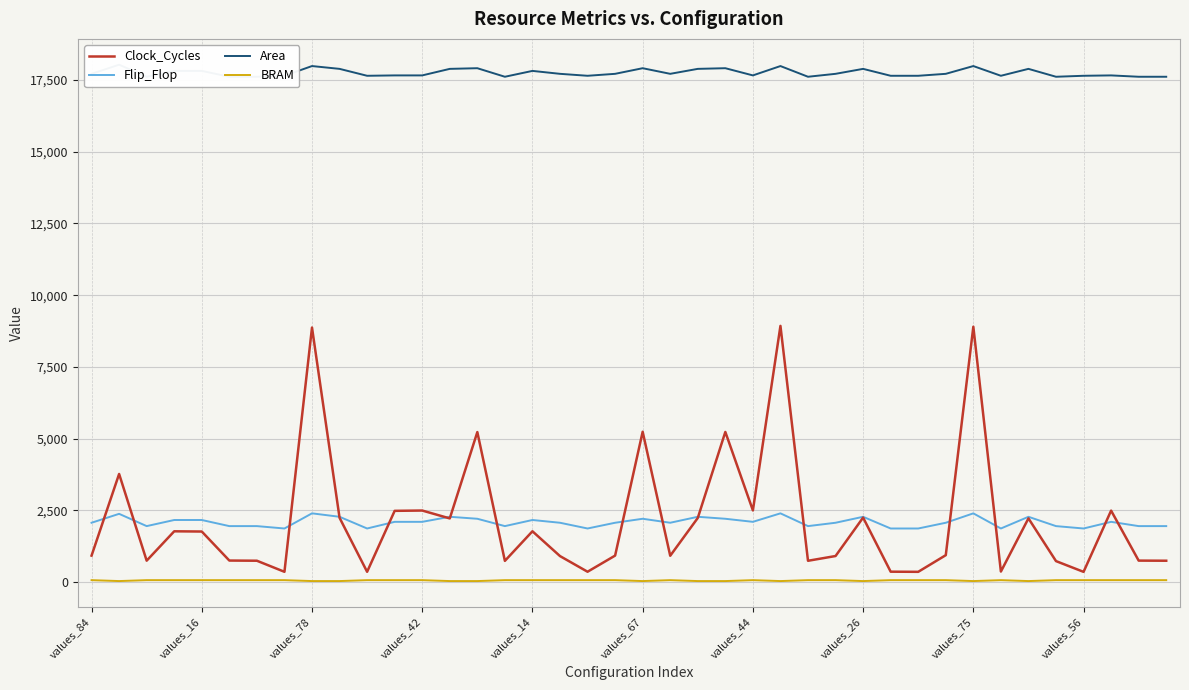

How many values in the Clock_Cycles series are below 935?

20